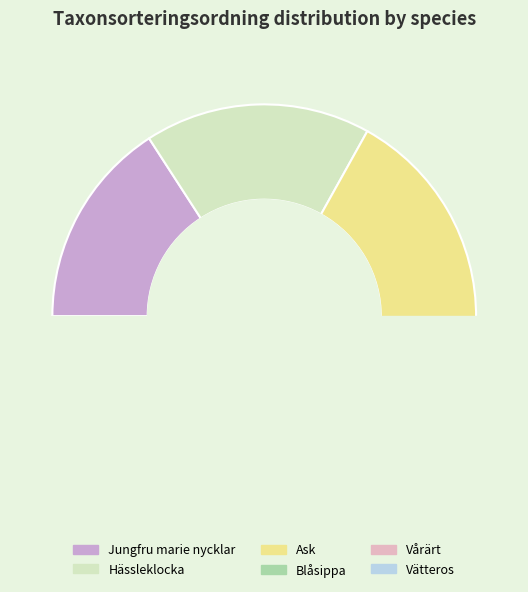

What is the change in value from Ask to Blåsippa?

-5293